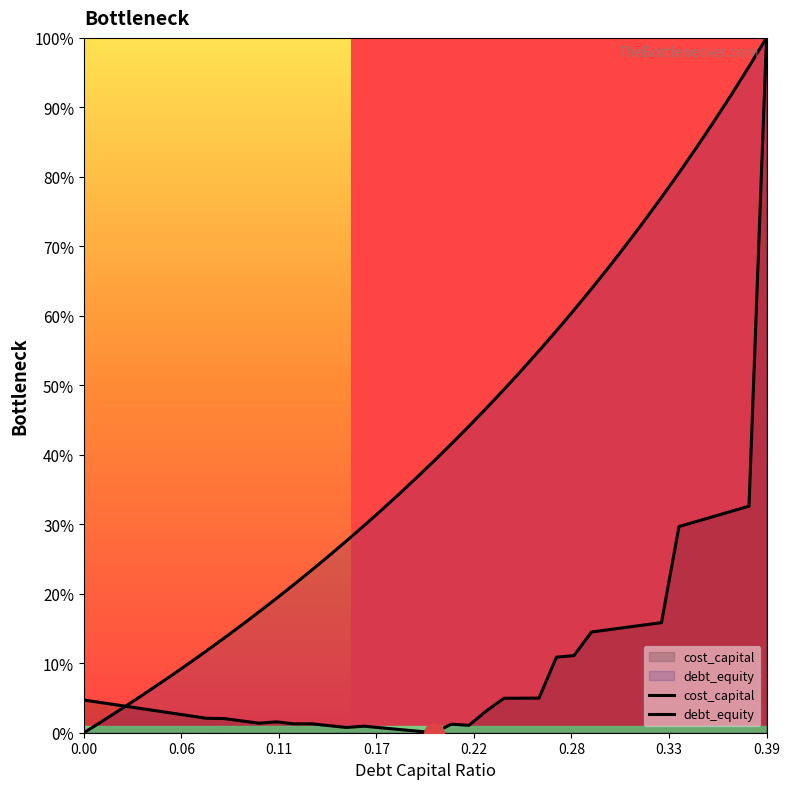

What is the difference between the second highest and second lowest values in the debt_equity series?

0.9